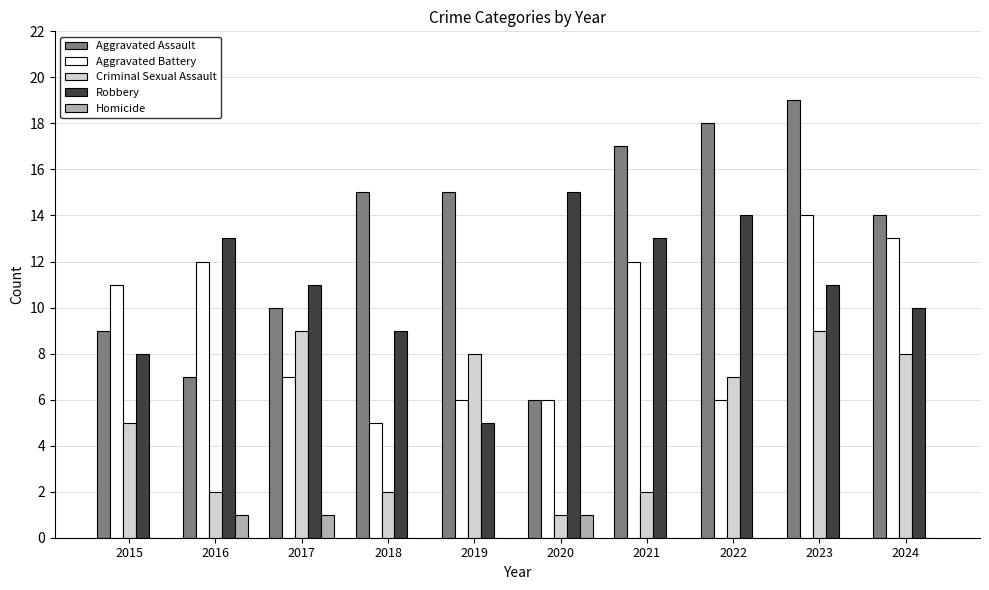

What is the average value of the Aggravated Assault series?

13